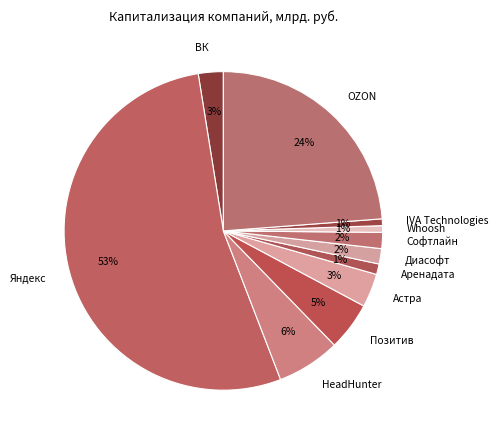

How many slices are in this pie chart?

11